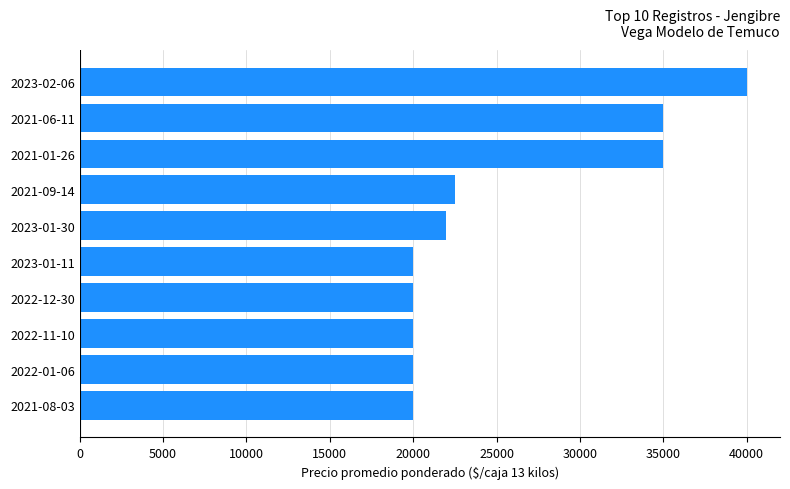

What is the label of the 10th bar from the top?

2021-08-03